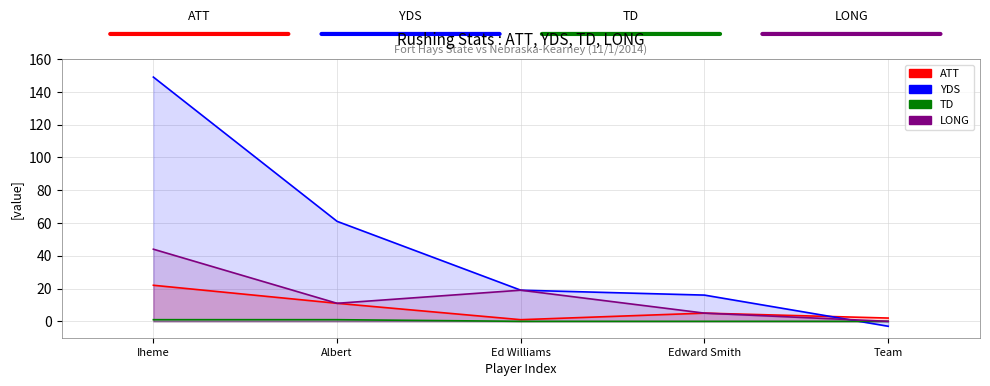

Between Edward Smith and Iheme, which is larger?

Iheme